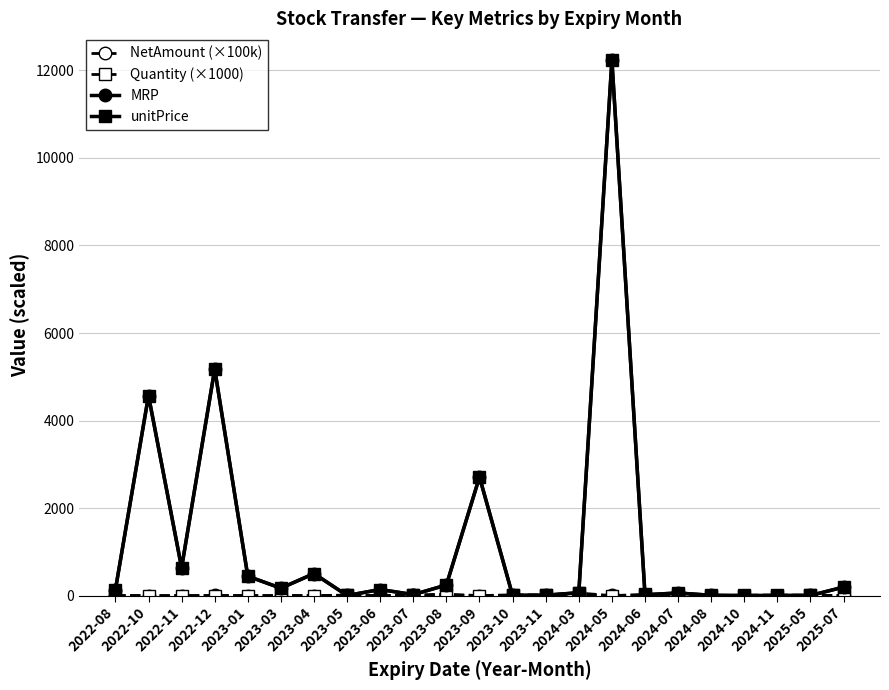

True or false: NetAmount (×100k) has more than 2 points higher than both neighbors.

True